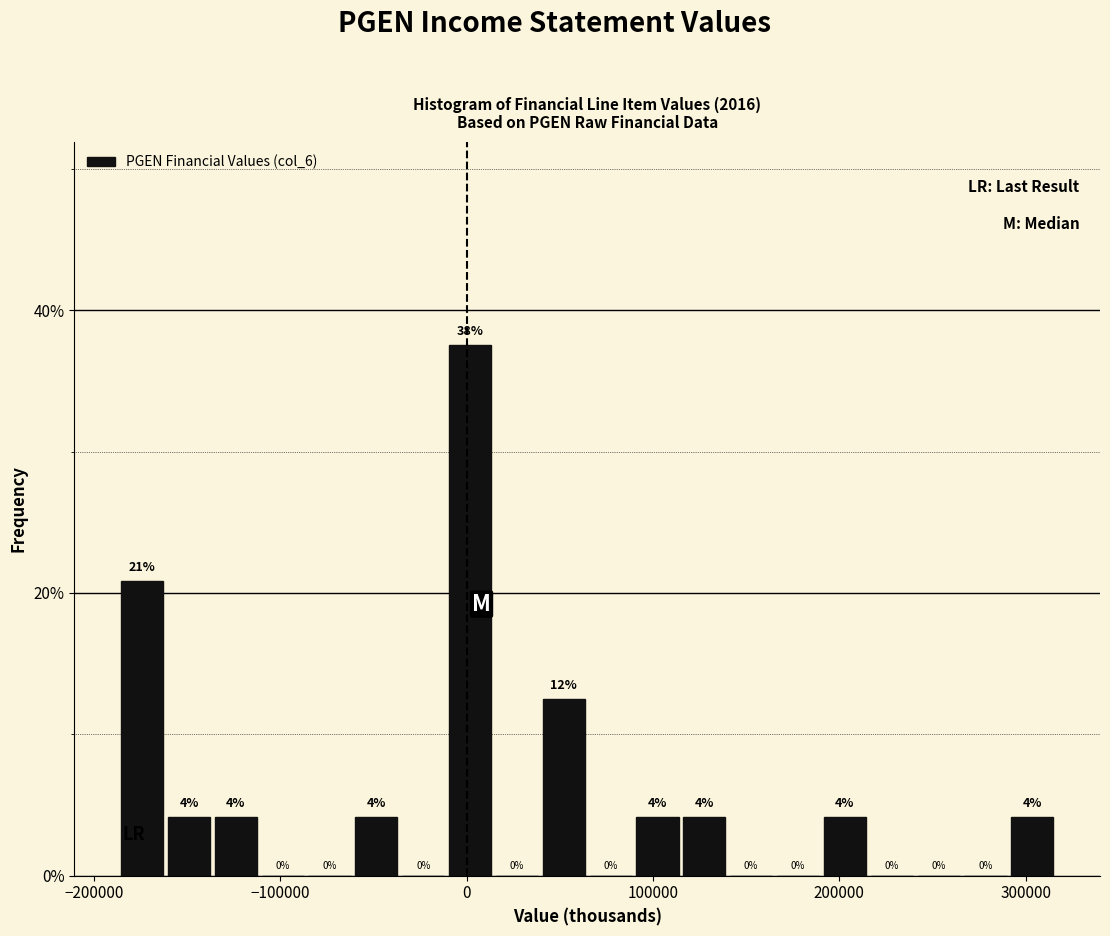

Read against the x-axis, roughly where is the centre of the tallest bar?

0